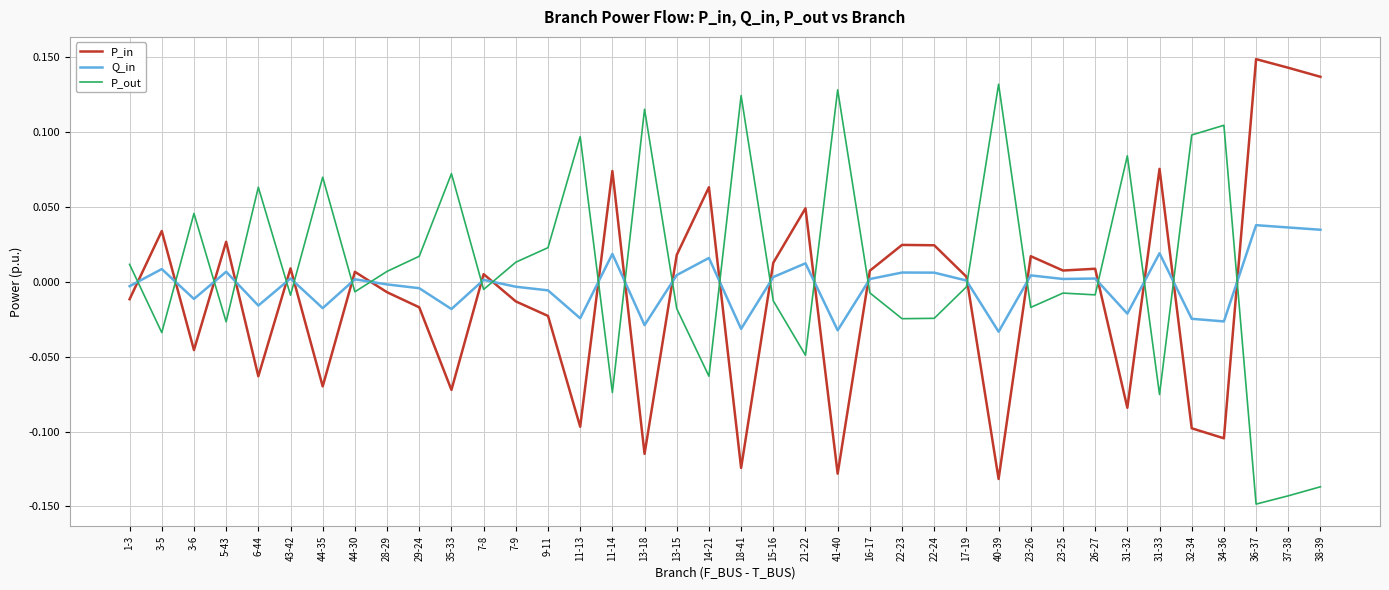

The P_in series shows -0.1 at 13-18. True or false?

True